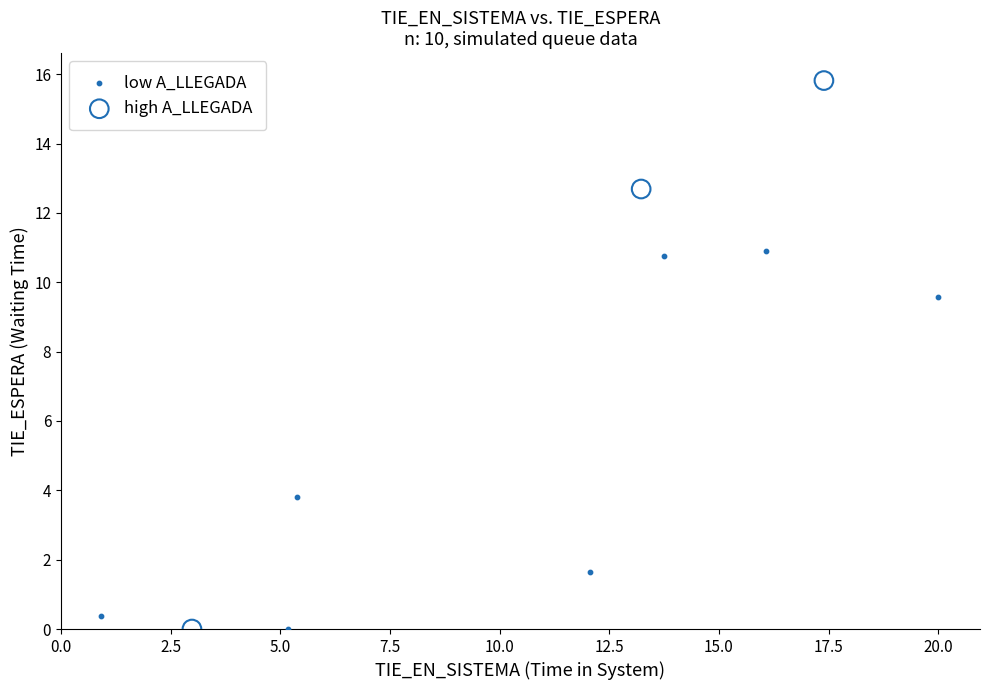

What are all the series names shown in the legend?

low A_LLEGADA, high A_LLEGADA